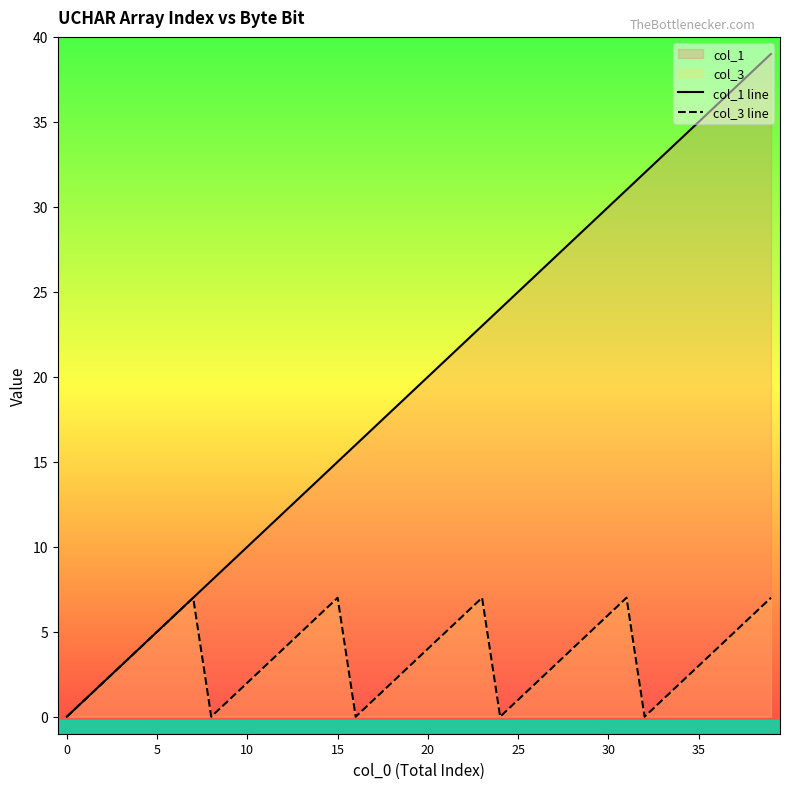

The col_3 line series shows 3 at 16. True or false?

False